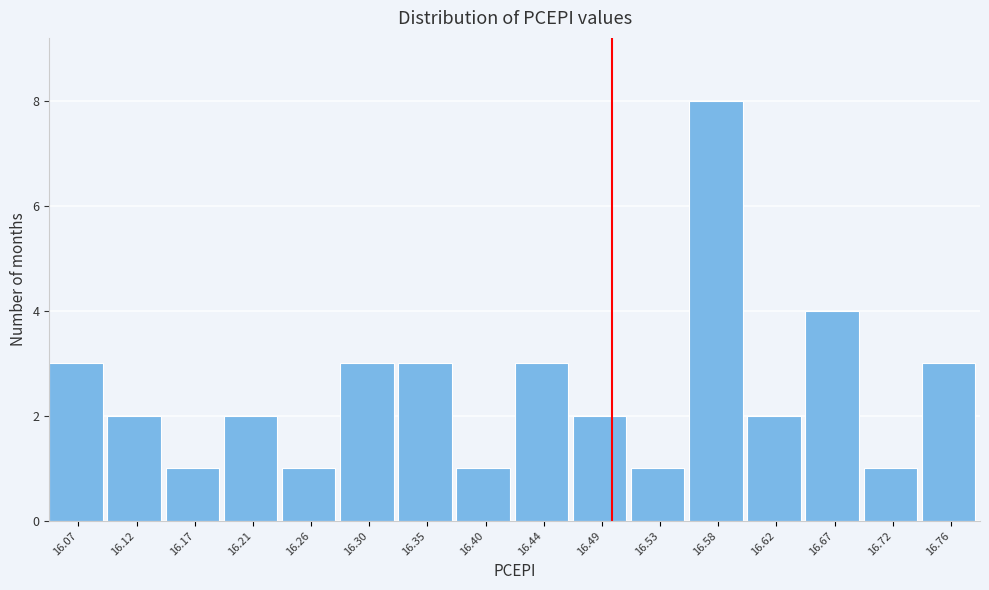

Reading left to right, transcribe all the data shown in this chart.

3	2	1	2	1	3	3	1	3	2	1	8	2	4	1	3